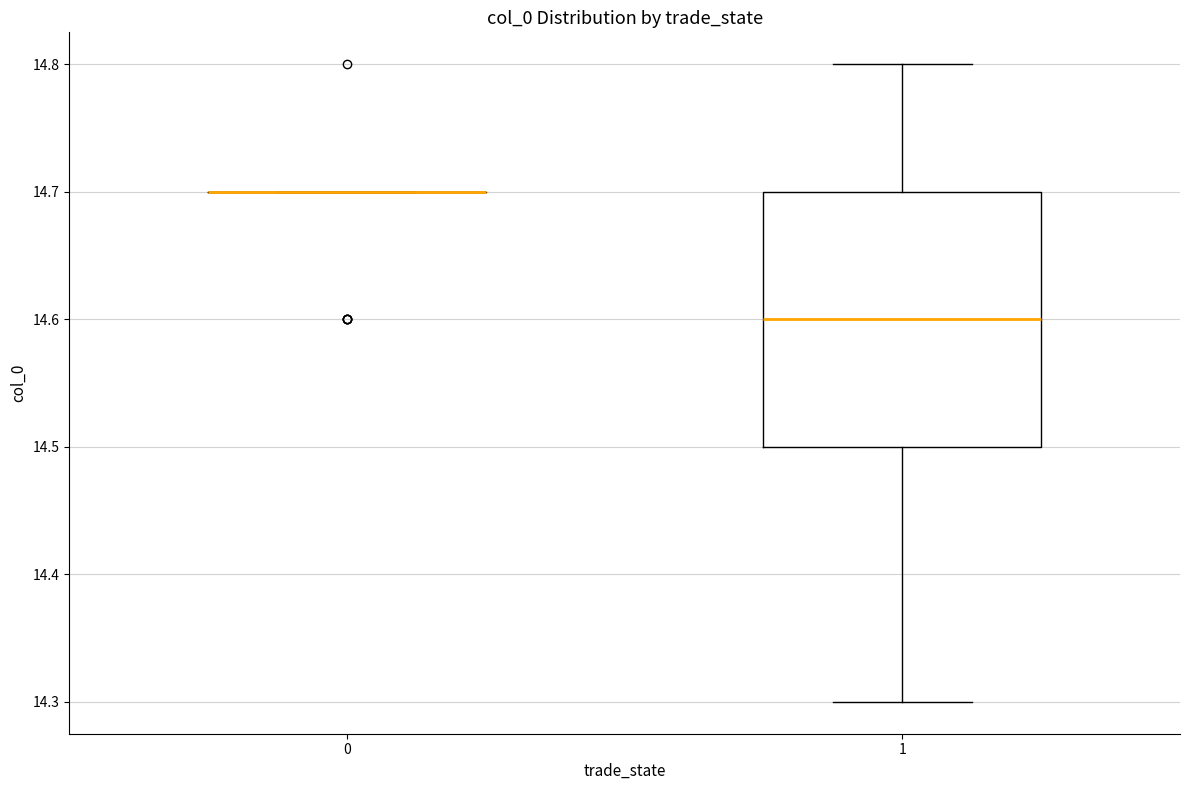

Reading left to right, read every box against the y-axis: the position of its median line, the range the box covers, and the ends of its whiskers. The values are not printed on the chart, so give them approximately, as read against the axis.

0: box collapsed to a line at 14.7, whiskers 14.7 to 14.7
1: median 14.6, box 14.5 to 14.7, whiskers 14.3 to 14.8